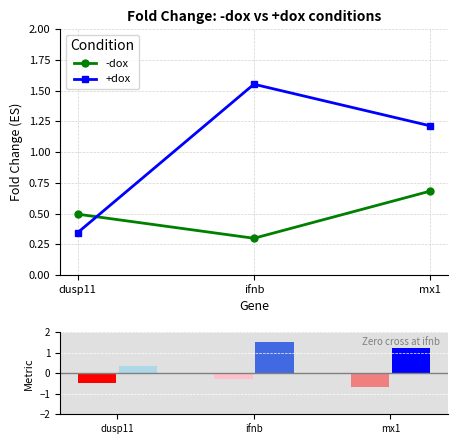

What position from the left is mx1?

3